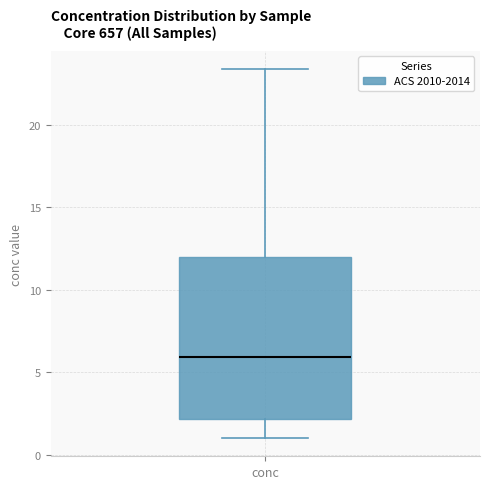

Transcribe this box plot: give where the median line is, the range the box spans, and where the two whiskers end, as read against the y-axis. The values are not printed on the chart, so give them approximately, as read against the axis.

median 6.0, box 2.0 to 12.0, whiskers 1.0 to 23.5